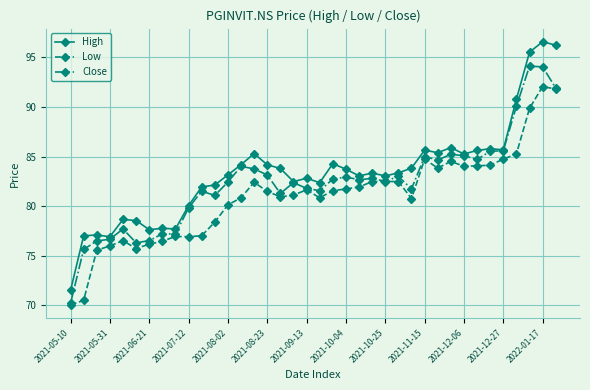

Which series has the largest range (max minus min)?

High